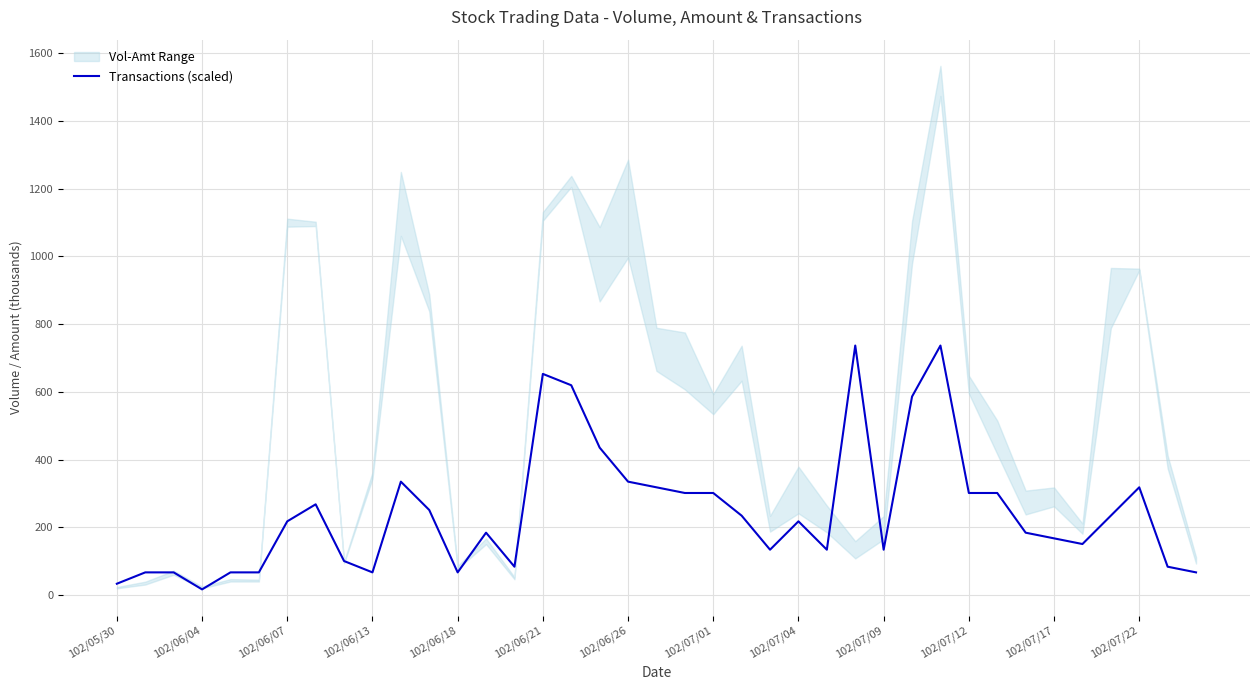

Reading right to left, what are all the values shown in this chart?

67.0	83.7	318.0	234.3	150.6	167.4	184.1	301.3	301.3	736.5	585.9	133.9	736.5	133.9	217.6	133.9	234.3	301.3	301.3	318.0	334.8	435.2	619.3	652.8	83.7	184.1	67.0	251.1	334.8	67.0	100.4	267.8	217.6	67.0	67.0	16.7	67.0	67.0	33.5